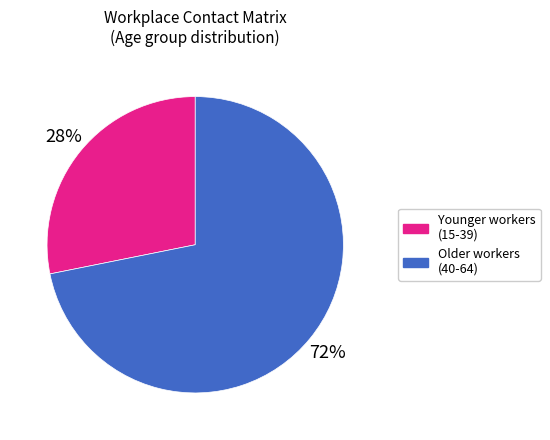

Count the number of slices in the pie.

2